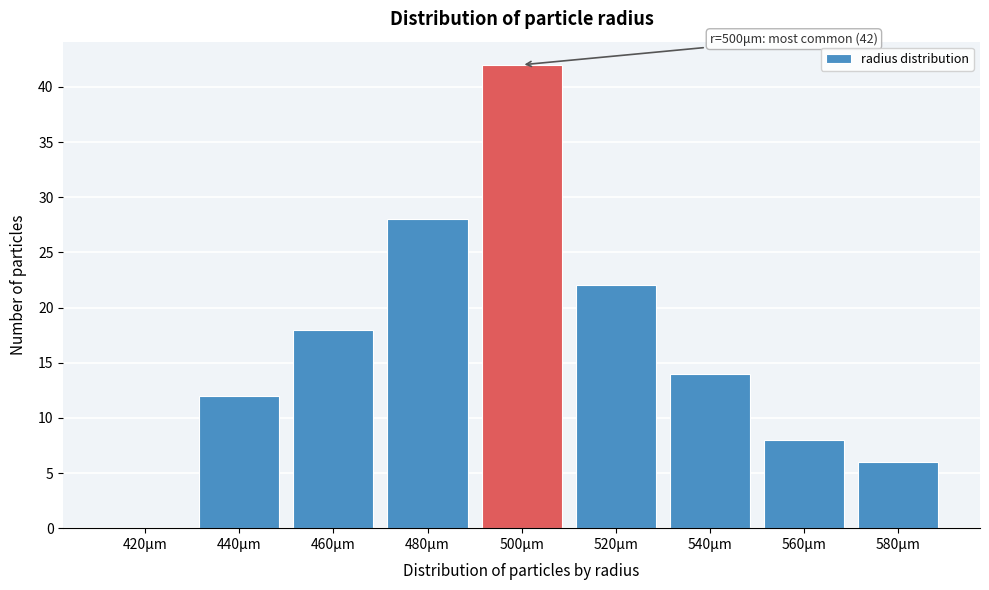

Reading left to right, list all the values displayed in this chart.

420μm=0	440μm=12	460μm=18	480μm=28	500μm=42	520μm=22	540μm=14	560μm=8	580μm=6